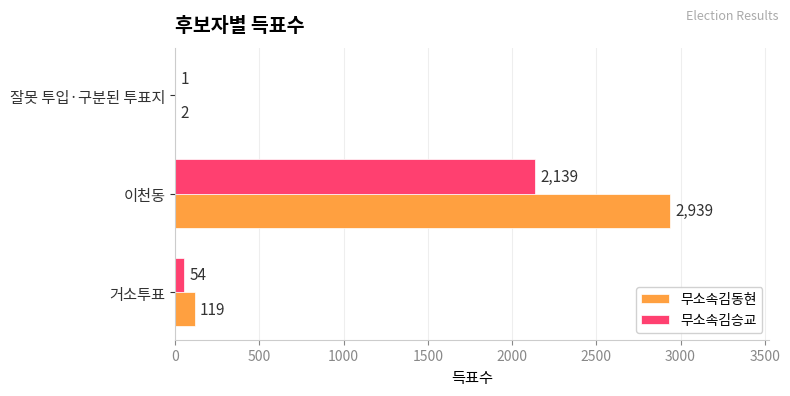

Which series has the largest total across all categories?

무소속김동현